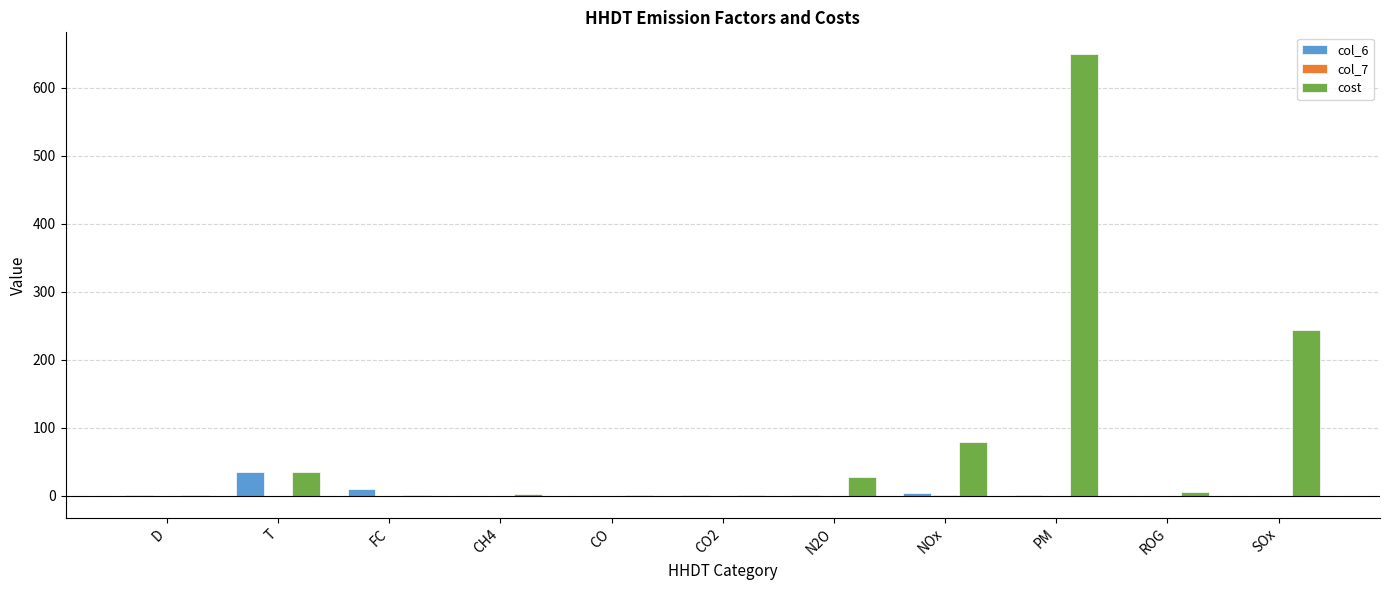

How many groups of bars are there?

11